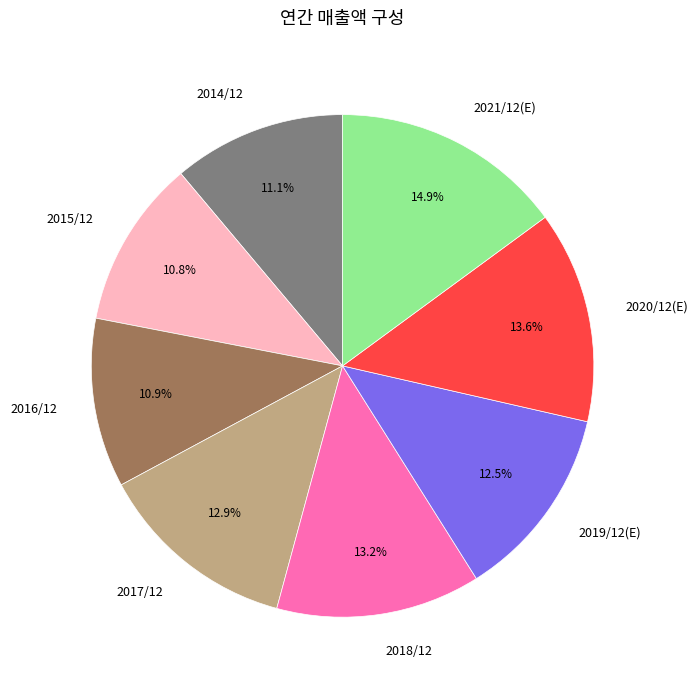

To the nearest percent, what percentage of the pie is 2017/12?

13%